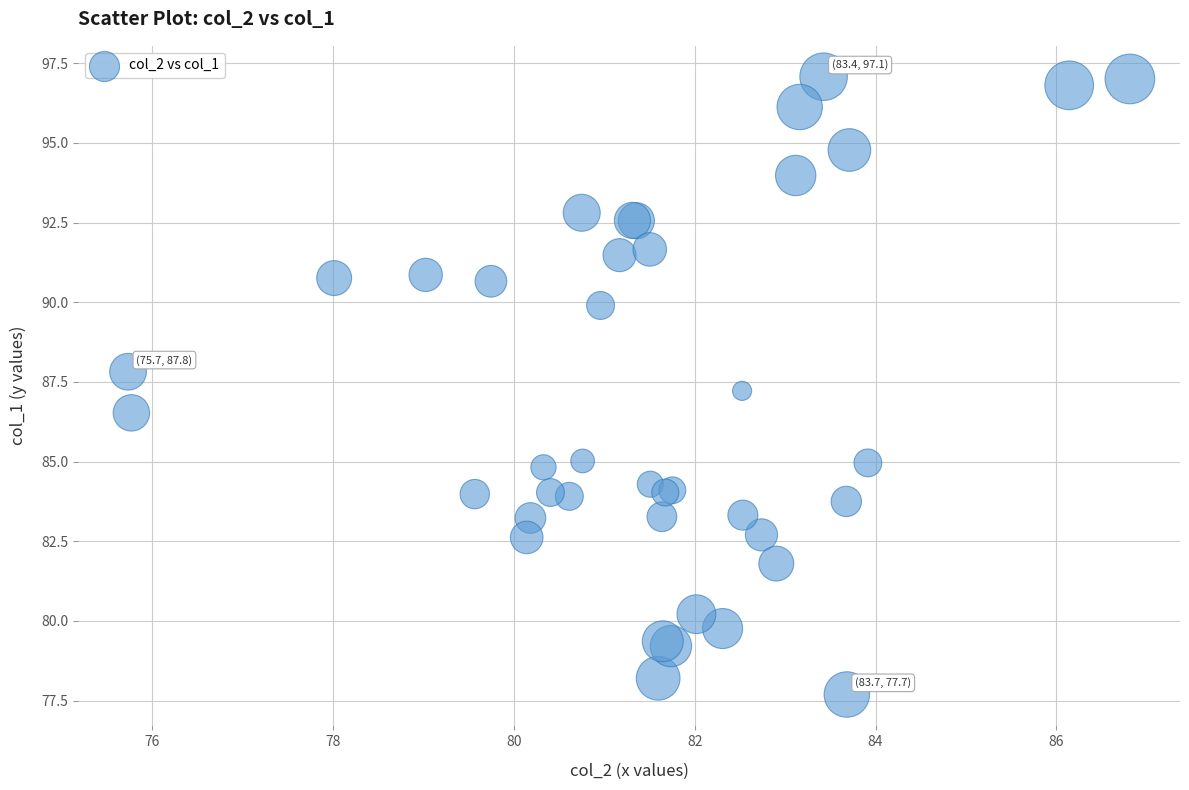

What Y value in the scatter plot is closest to 87?

87.2